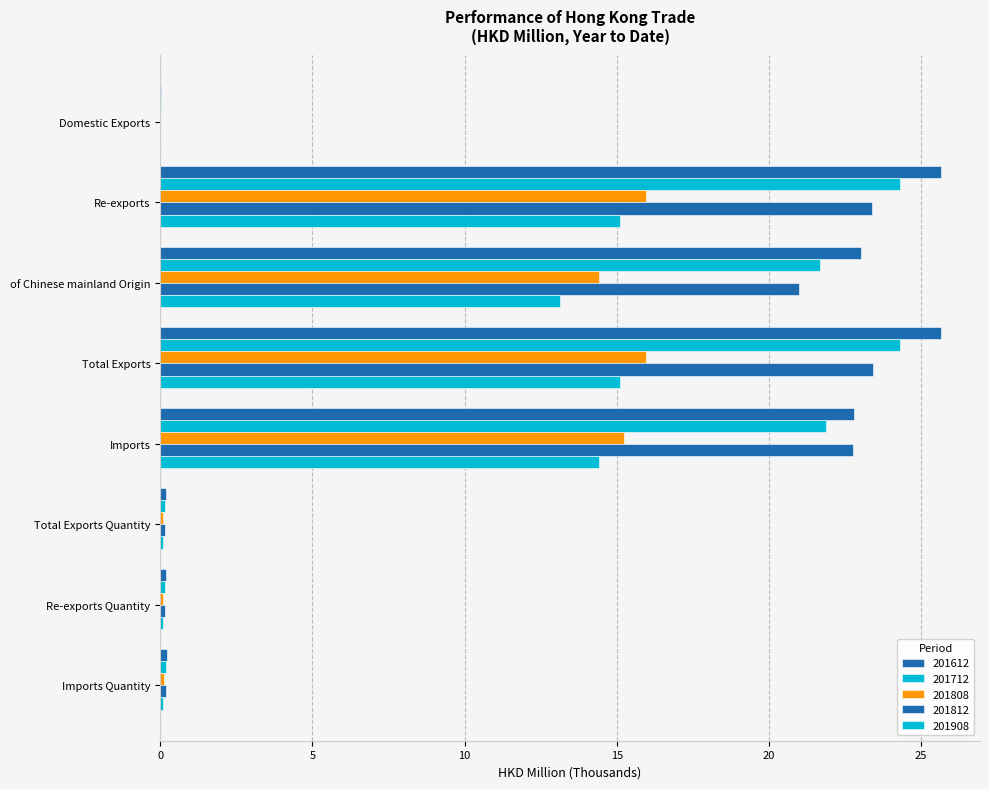

Rank the series by their maximum value, from highest to lowest.

201612, 201712, 201812, 201808, 201908